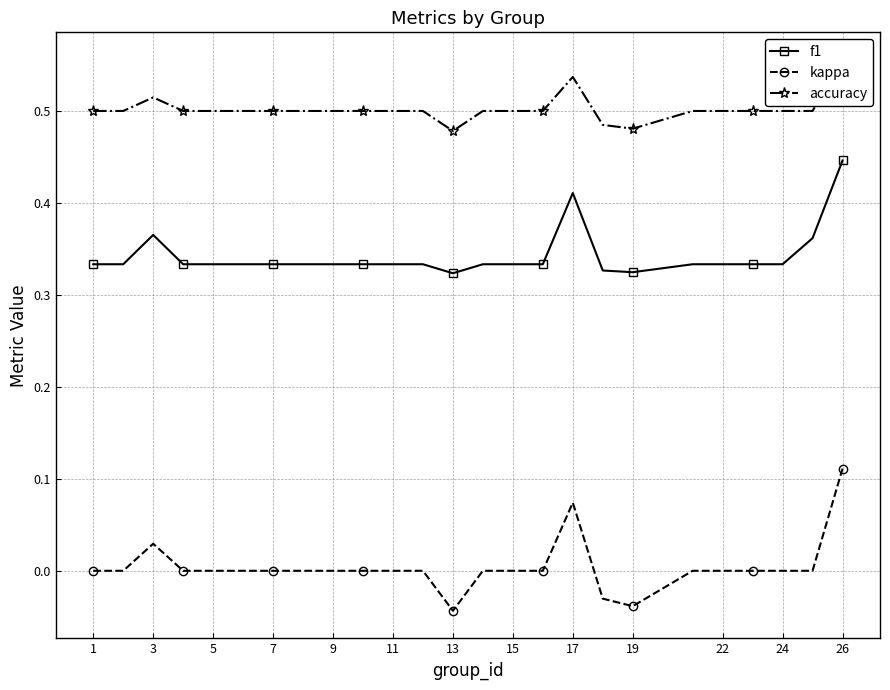

At how many categories does at least one series exceed 0?

25